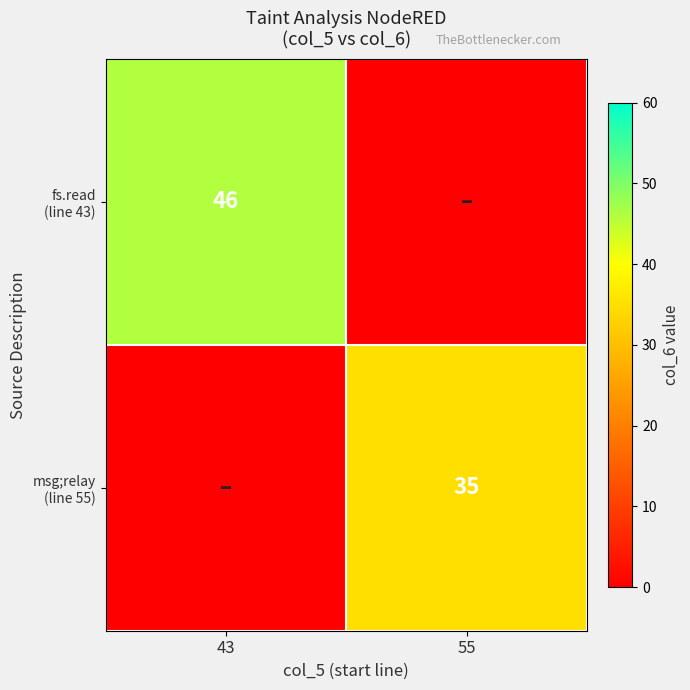

Which series has the widest spread of values?

fs.read (line 43)